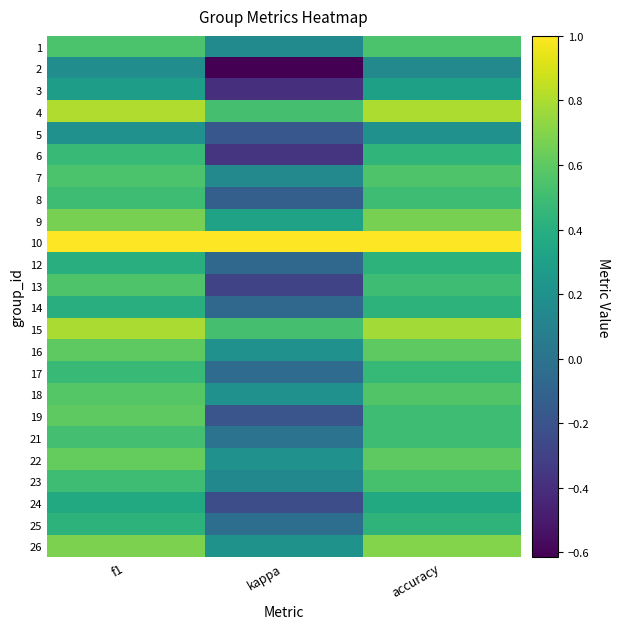

Reading right to left, what are all the values shown in this chart?

1: accuracy=0.5	kappa=0.2	f1=0.5
2: accuracy=0.1	kappa=-0.6	f1=0.2
3: accuracy=0.3	kappa=-0.4	f1=0.3
4: accuracy=0.8	kappa=0.5	f1=0.8
5: accuracy=0.2	kappa=-0.2	f1=0.2
6: accuracy=0.4	kappa=-0.4	f1=0.5
7: accuracy=0.6	kappa=0.1	f1=0.5
8: accuracy=0.5	kappa=-0.1	f1=0.5
9: accuracy=0.7	kappa=0.3	f1=0.7
10: accuracy=1.0	kappa=1.0	f1=1.0
12: accuracy=0.4	kappa=-0.1	f1=0.4
13: accuracy=0.5	kappa=-0.3	f1=0.6
14: accuracy=0.4	kappa=-0.1	f1=0.4
15: accuracy=0.8	kappa=0.5	f1=0.8
16: accuracy=0.6	kappa=0.2	f1=0.6
17: accuracy=0.5	kappa=-0.1	f1=0.5
18: accuracy=0.6	kappa=0.2	f1=0.6
19: accuracy=0.5	kappa=-0.2	f1=0.6
21: accuracy=0.5	kappa=0.0	f1=0.5
22: accuracy=0.6	kappa=0.2	f1=0.6
23: accuracy=0.5	kappa=0.1	f1=0.5
24: accuracy=0.4	kappa=-0.2	f1=0.4
25: accuracy=0.4	kappa=-0.0	f1=0.4
26: accuracy=0.7	kappa=0.2	f1=0.7